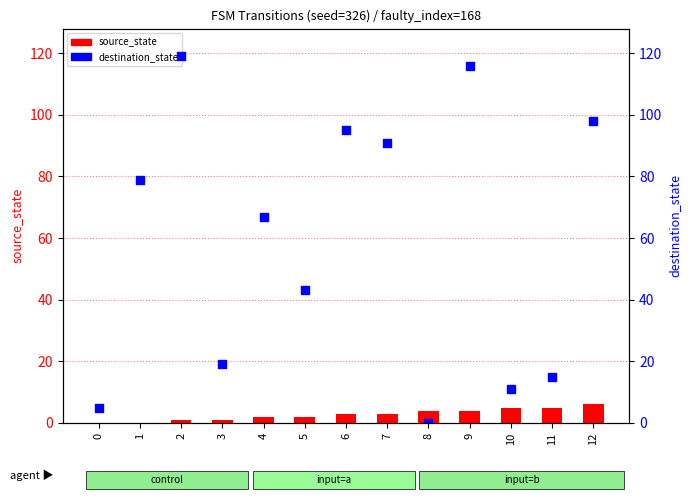

What is the total value across all series at 3?

20